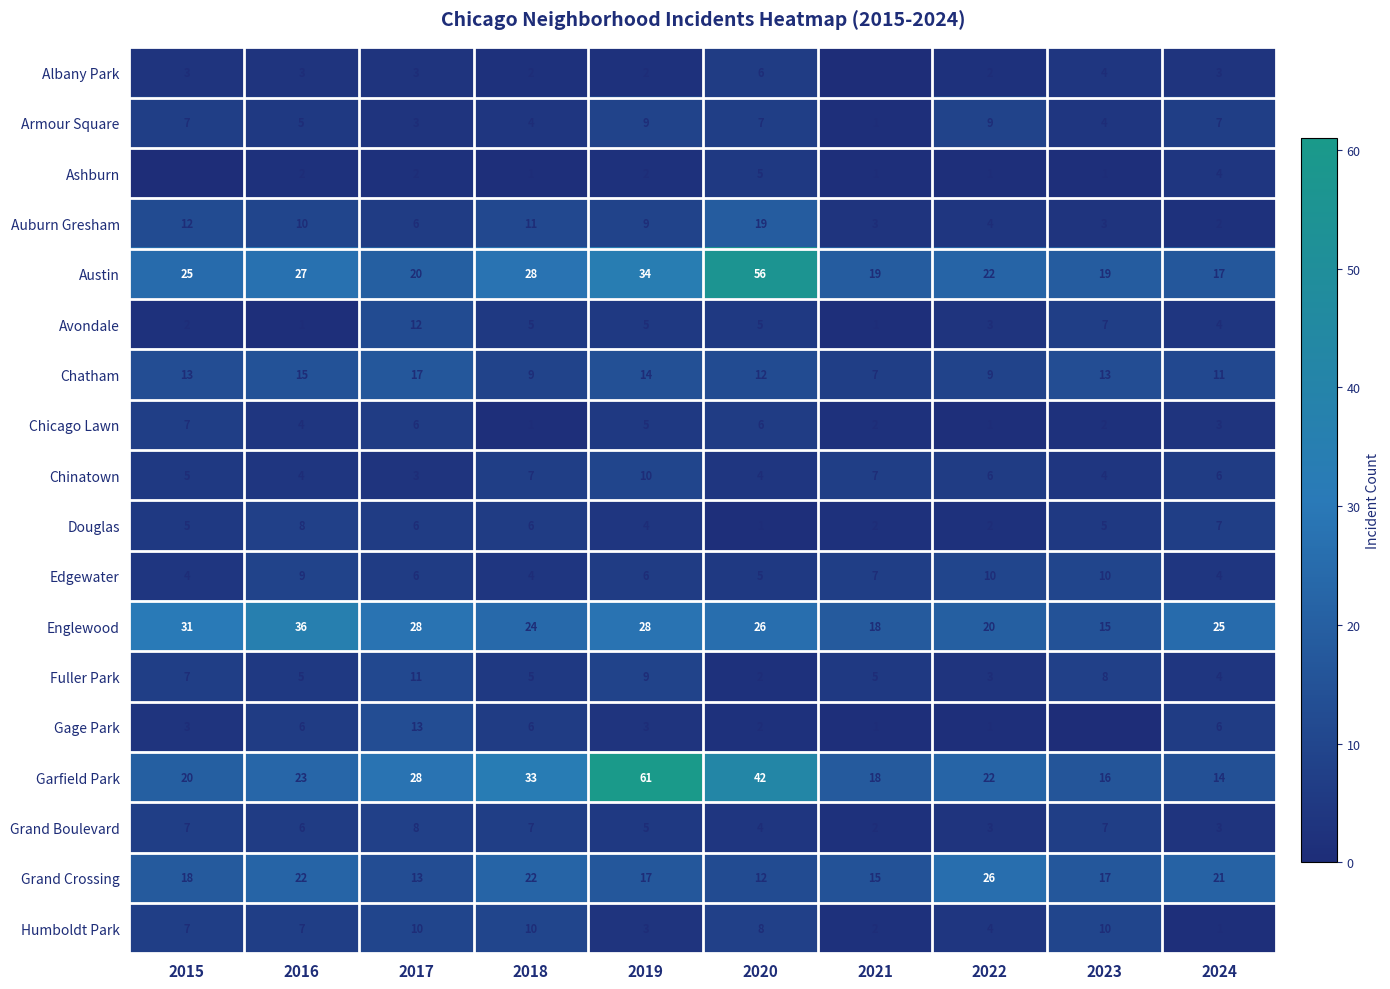

True or false: Chatham has a value of 3 at 2021.

False